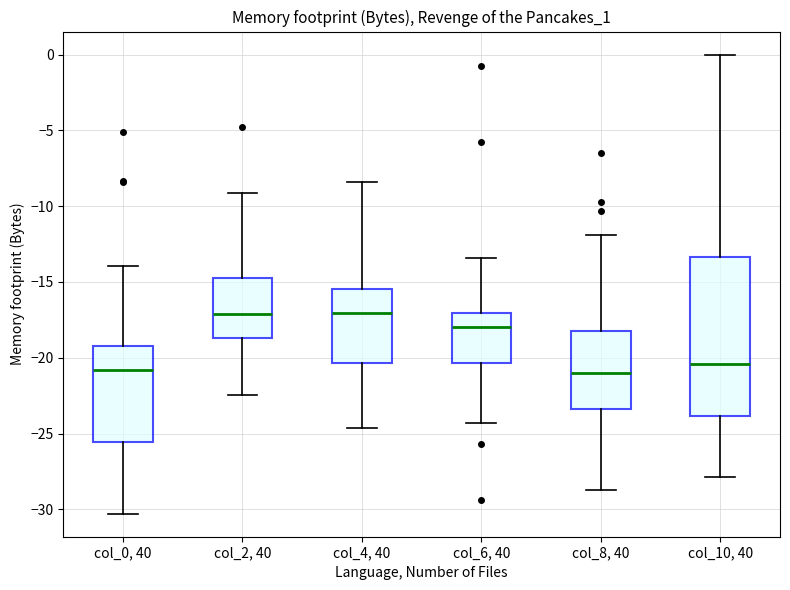

Which box is the tallest, from its lower edge to its upper edge?

col_10, 40